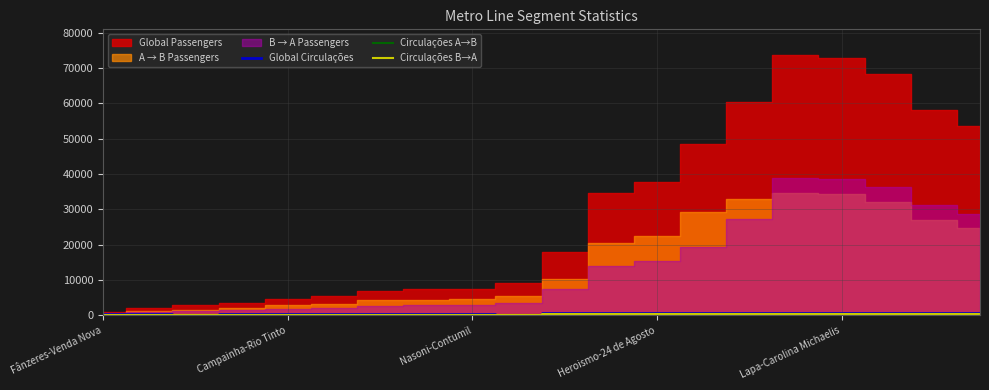

What is the value of the Circulações B→A point at the 9th from the left?

147